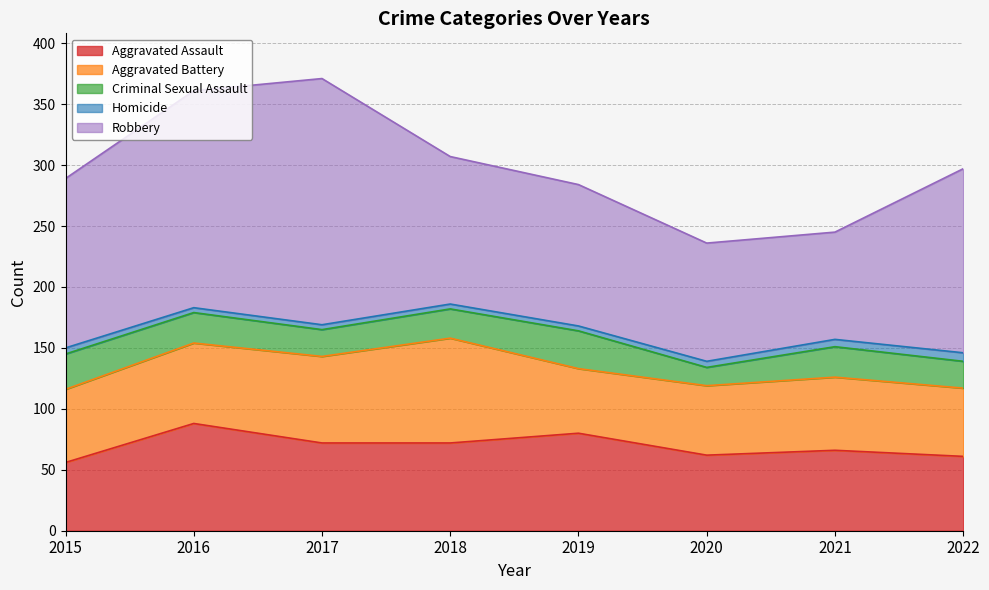

How many lines are shown in the chart?

5